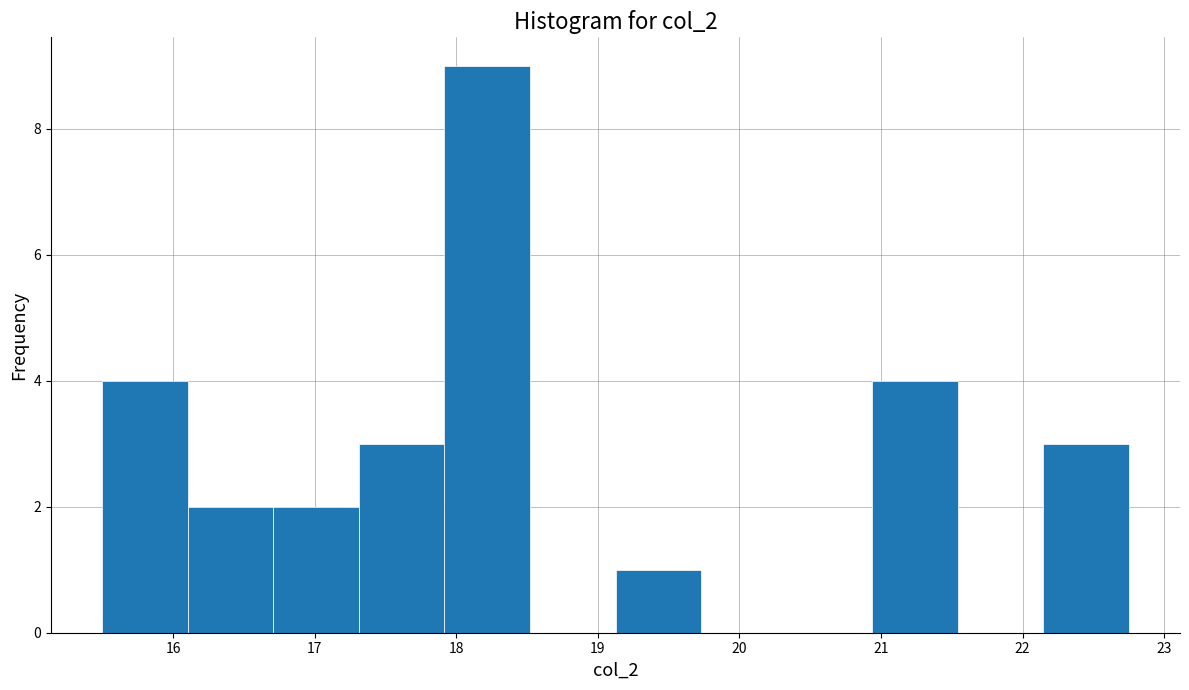

Reading left to right, transcribe this chart: for each bar, give the range it covers on the x-axis and its height. Neither the bar edges nor the heights are printed on the chart, so give them approximately, as read against the axes.

15.5 to 16.1: 4
16.1 to 16.7: 2
16.7 to 17.3: 2
17.3 to 17.9: 3
17.9 to 18.5: 9
18.5 to 19.1: 0
19.1 to 19.7: 1
19.7 to 20.3: 0
20.3 to 20.9: 0
20.9 to 21.5: 4
21.5 to 22.1: 0
22.1 to 22.8: 3